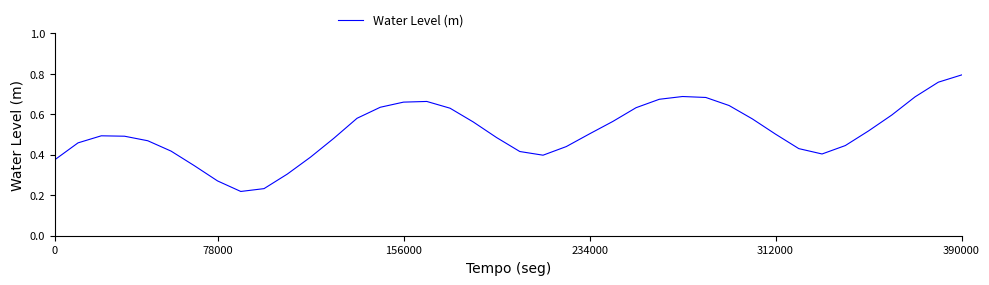

Does the chart display data point markers on the line(s)?

No